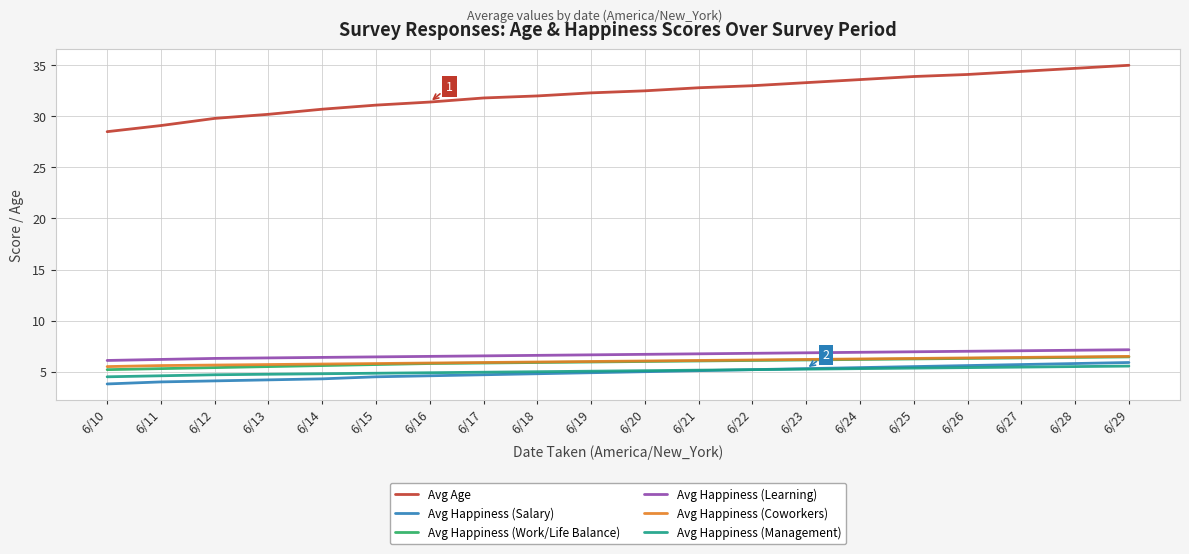

True or false: Avg Happiness (Salary) and Avg Happiness (Learning) intersect in this chart.

False